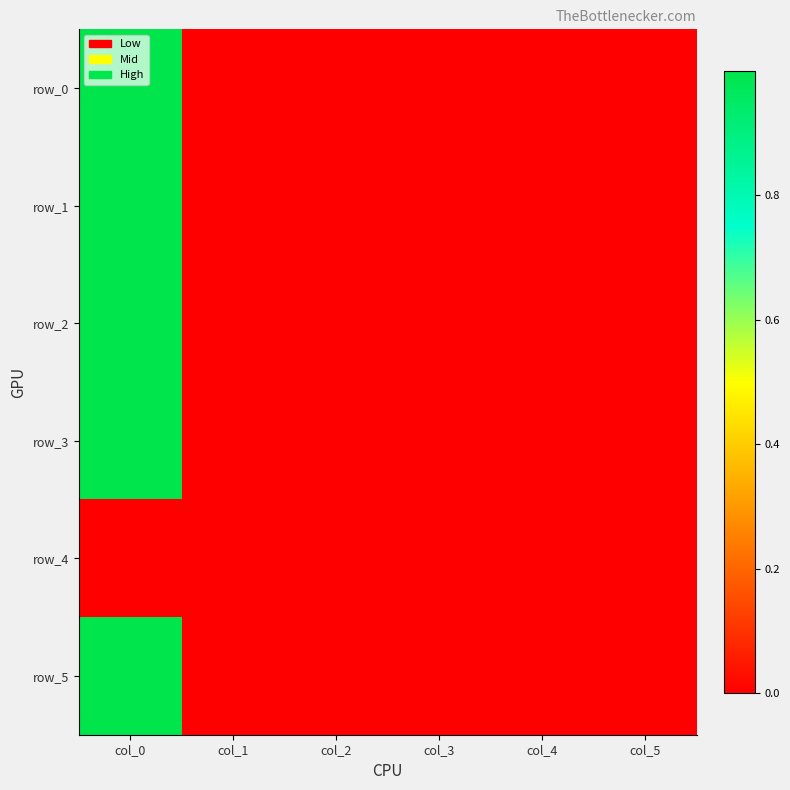

How many negative values does the row_0 series have?

1